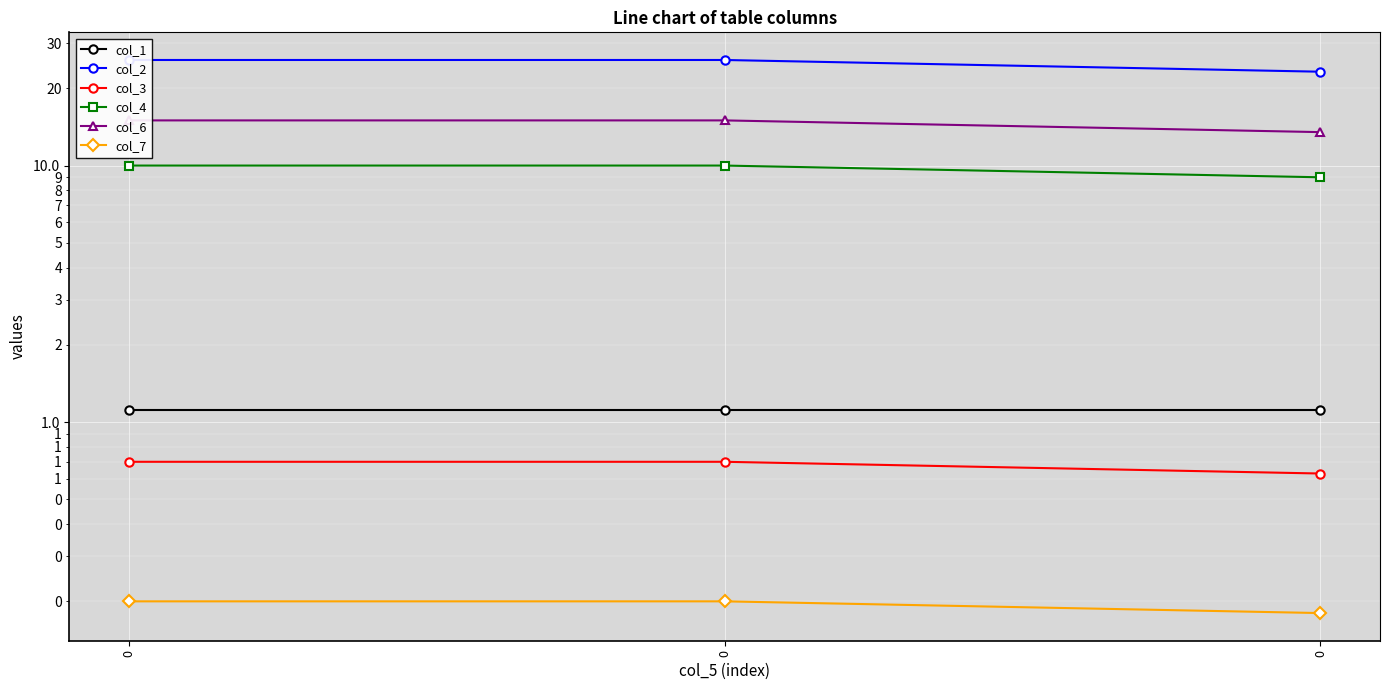

Rank the categories by col_3 value from lowest to highest.

0, 0, 0